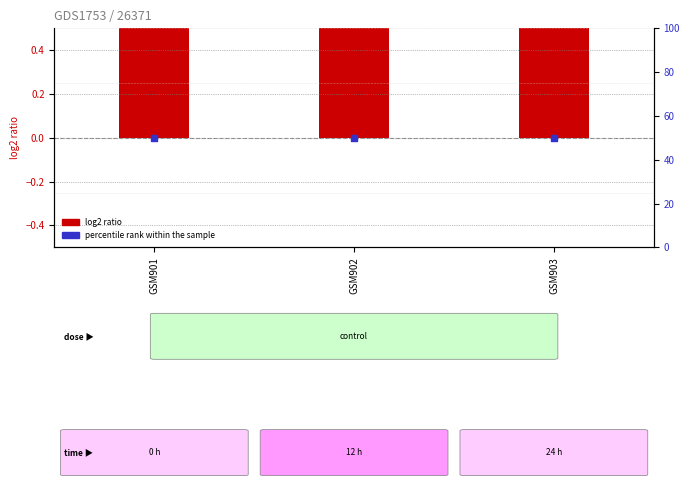

What is the total value across all series at GSM901?

51